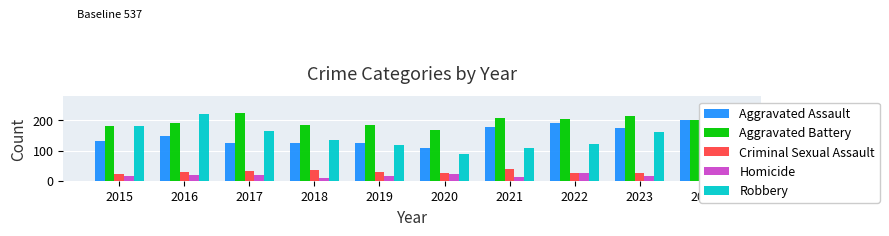

Are the bars horizontal?

No